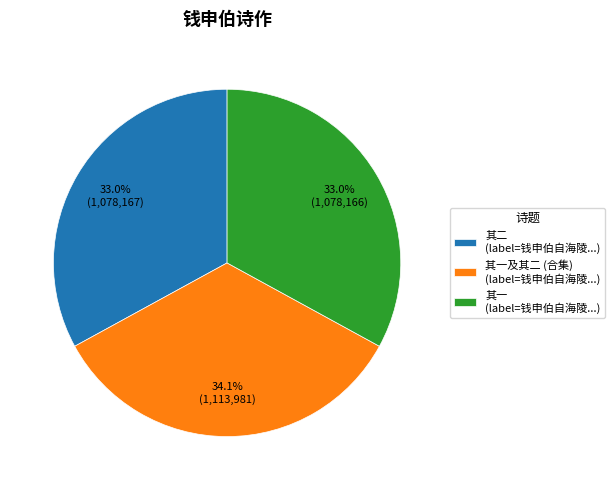

Is the sum of 其一及其二 (合集) (label=钱申伯自海陵...) and 其一 (label=钱申伯自海陵...) greater than half?

Yes